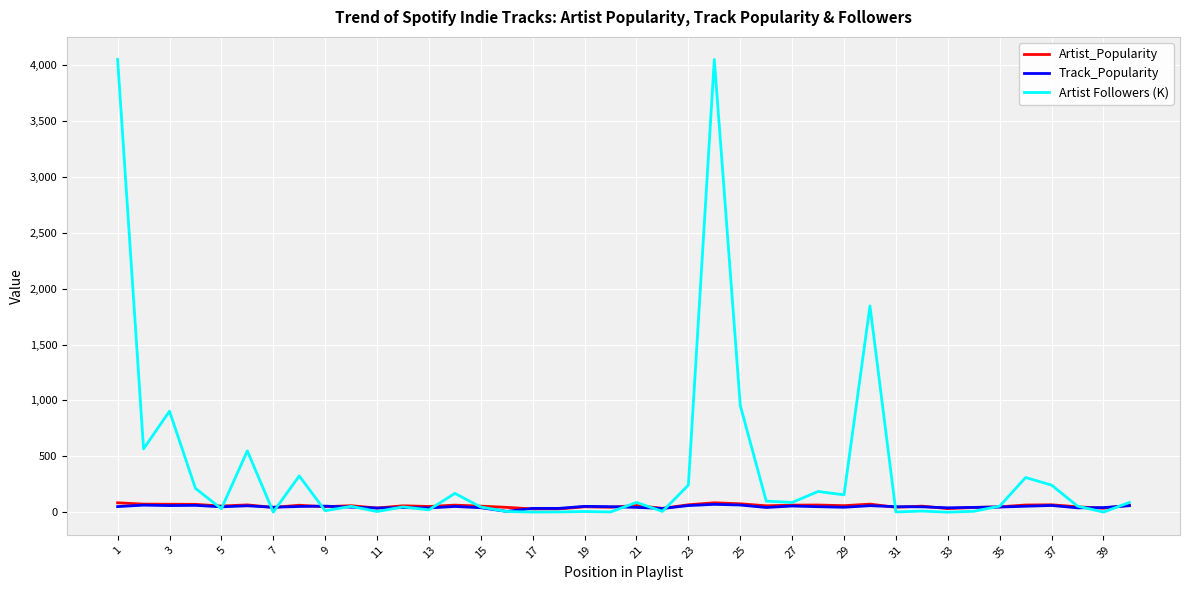

Which series has the largest total across all categories?

Artist Followers (K)